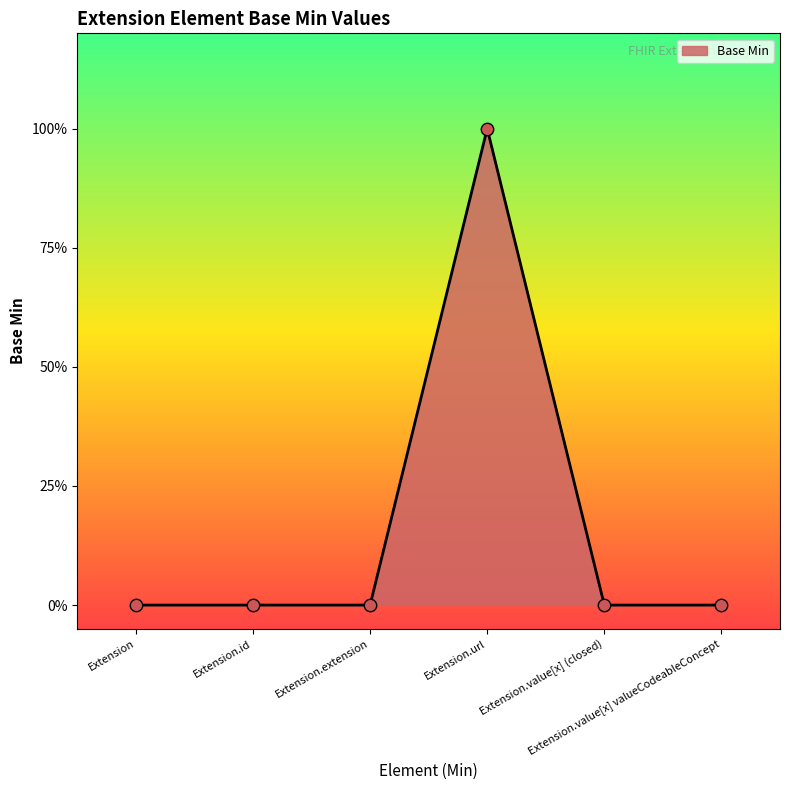

Which has a higher value, Extension.url or Extension.id?

Extension.url